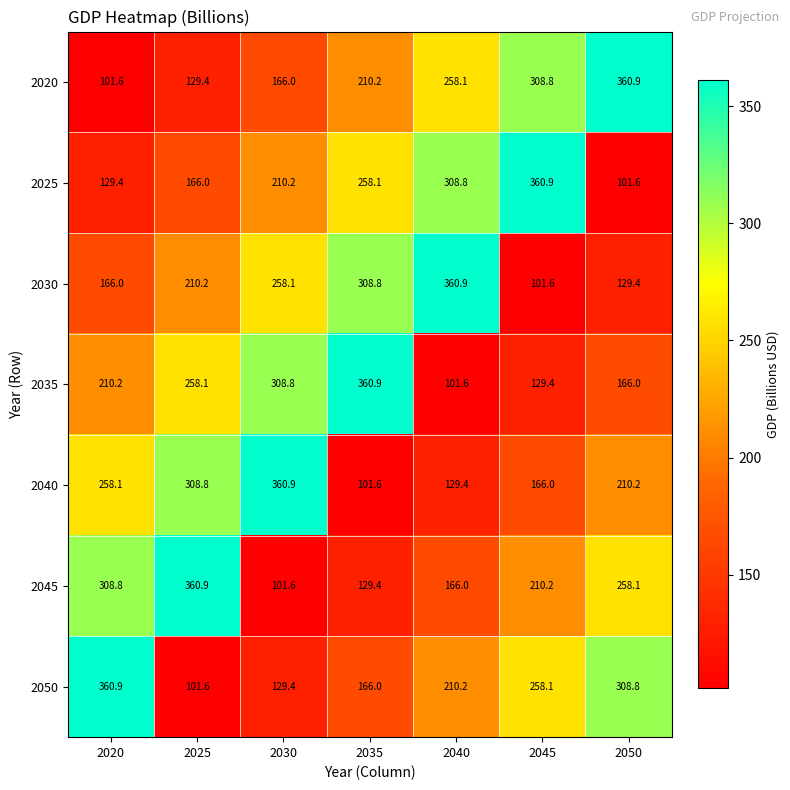

Where is 2045 nearest to the value 231?

2045